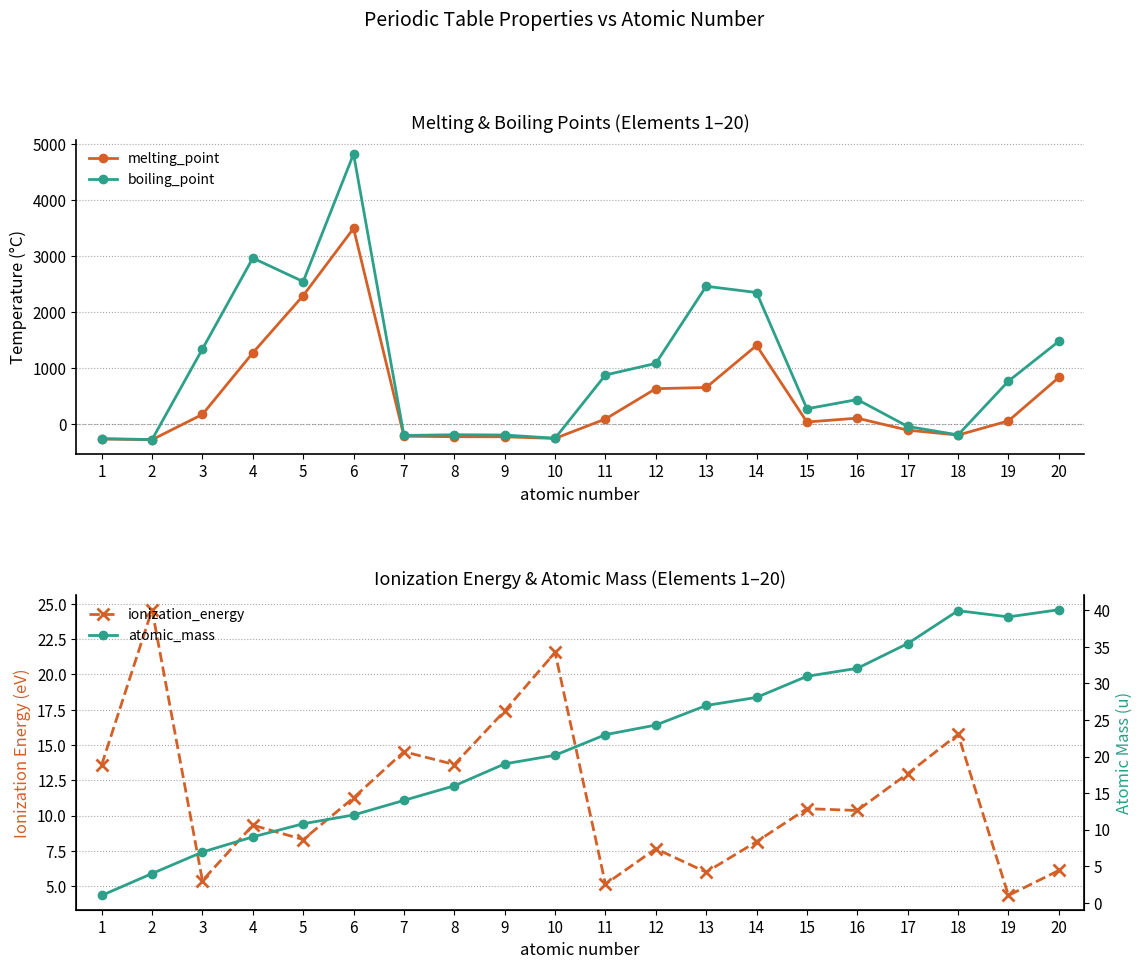

At which category is the sum across all series the highest?

6